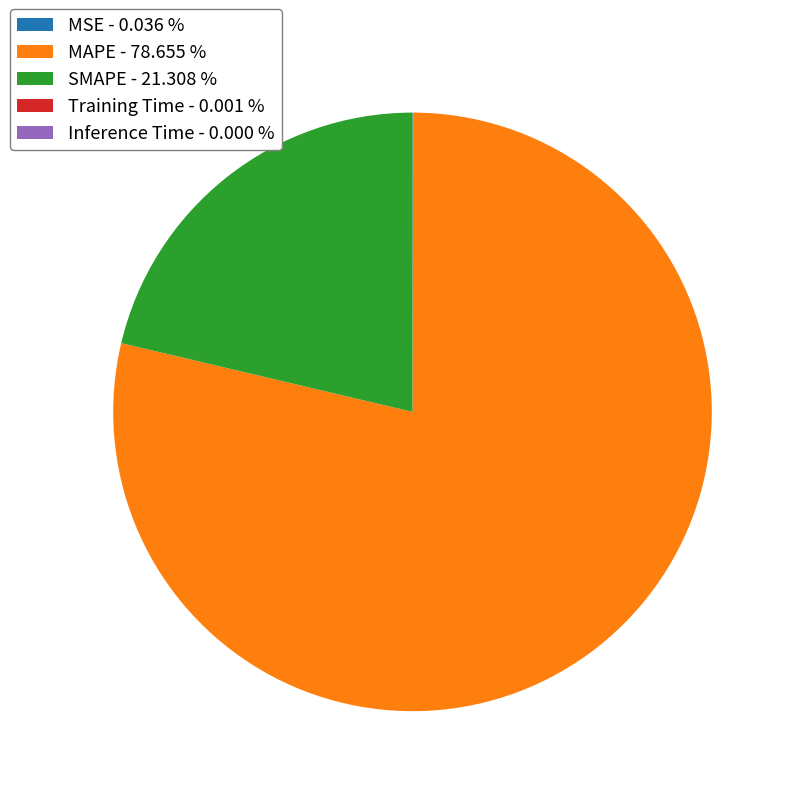

Which has a higher value, SMAPE - 21.308 % or MAPE - 78.655 %?

MAPE - 78.655 %